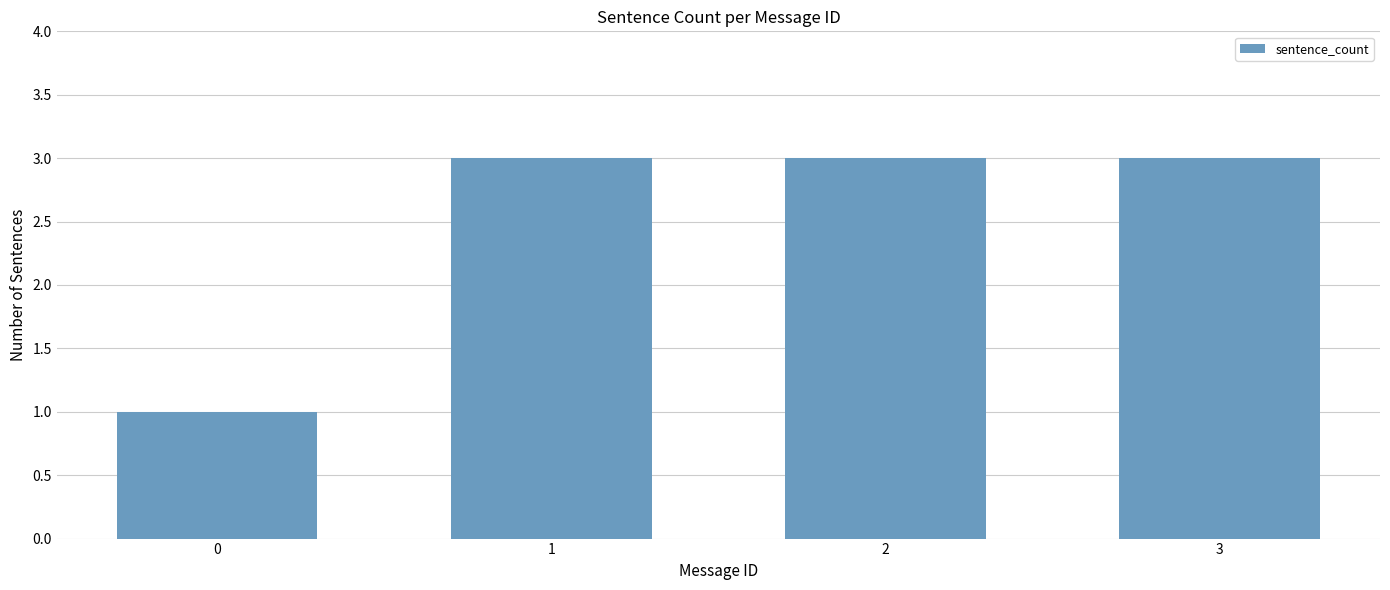

Are the bars horizontal?

No